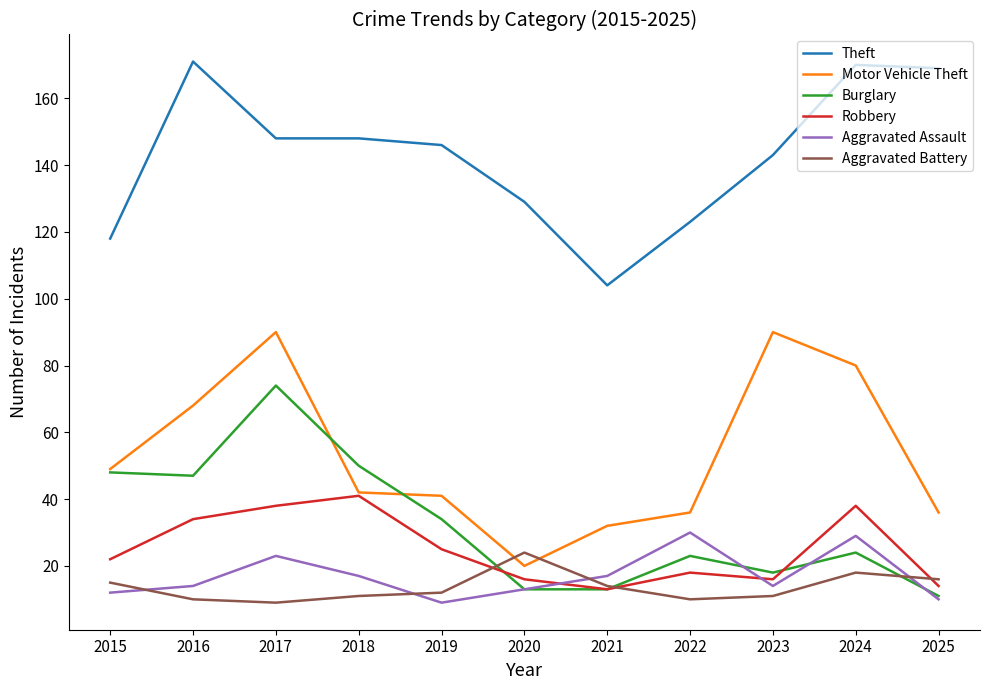

True or false: Robbery and Theft intersect in this chart.

False